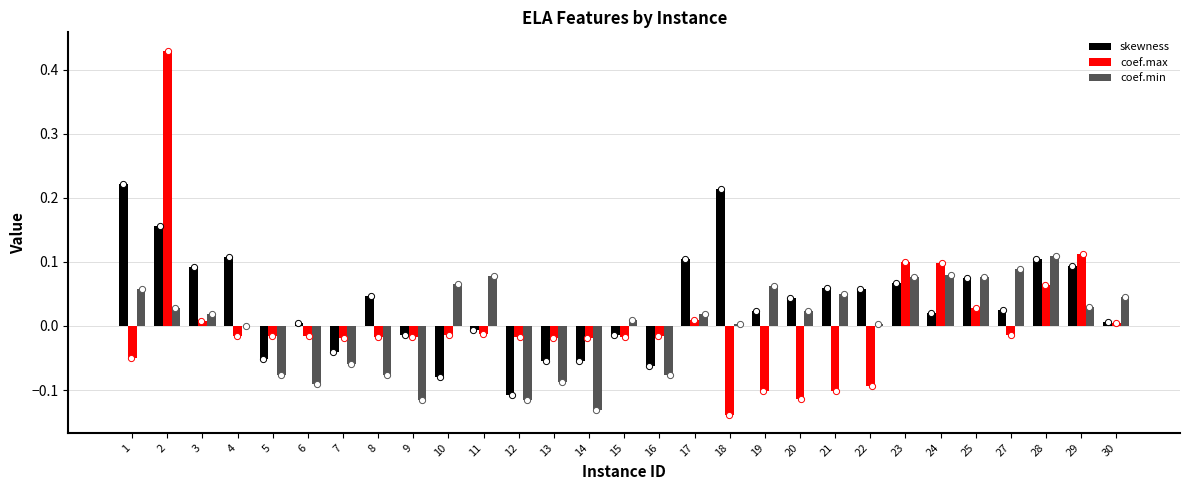

At how many categories does at least one series exceed 0?

22